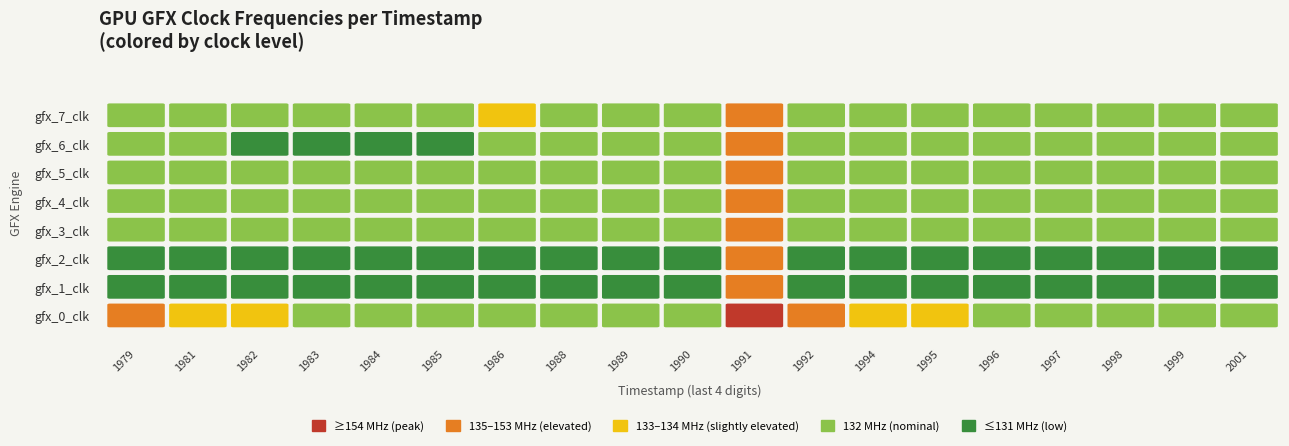

Which series has the largest total across all categories?

gfx_0_clk